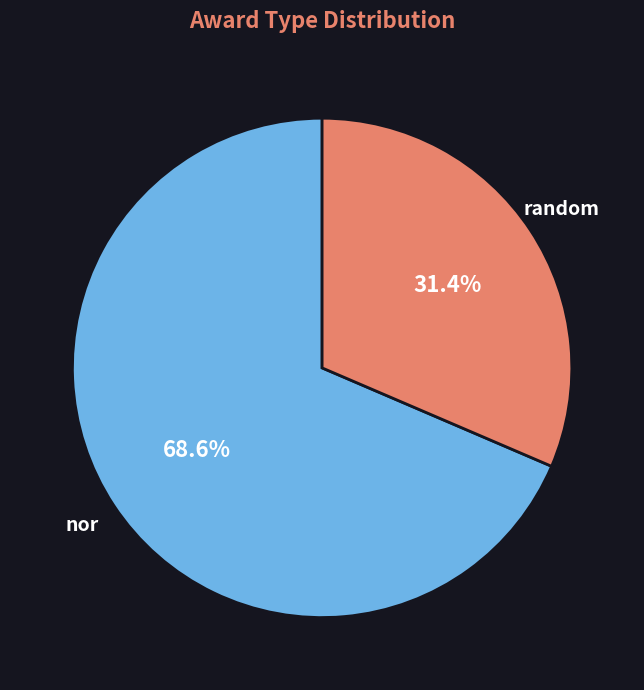

True or false: random accounts for 31% of the total.

True